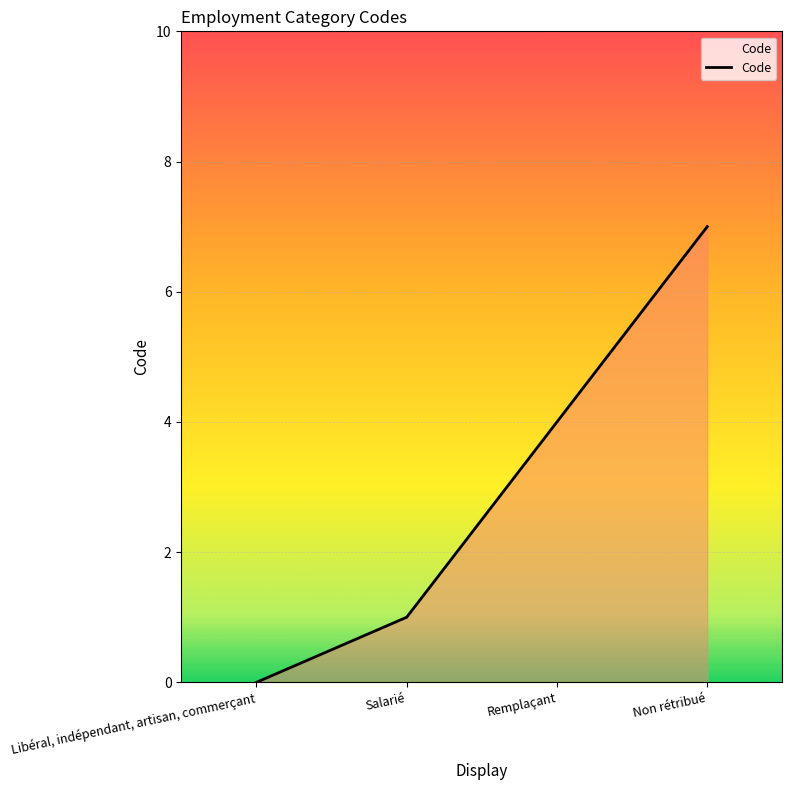

Reading right to left, what are all the values shown in this chart?

Non rétribué=7	Remplaçant=4	Salarié=1	Libéral, indépendant, artisan, commerçant=0